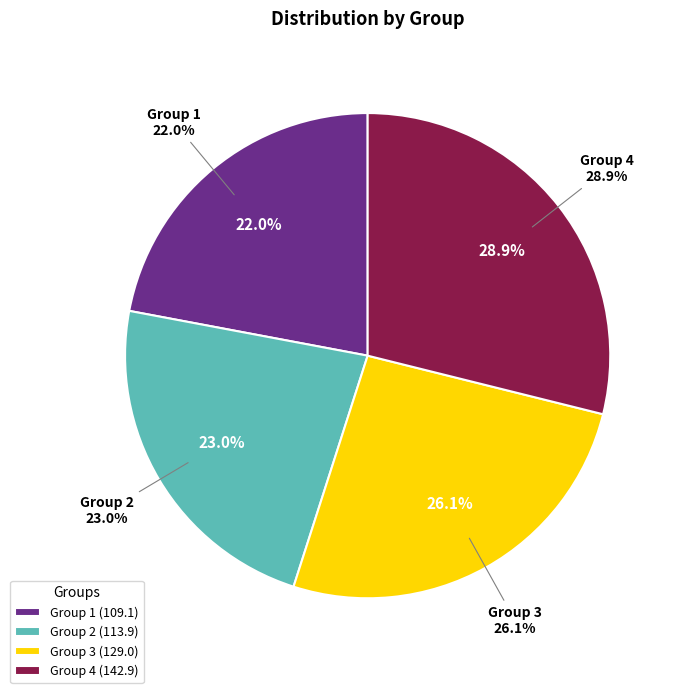

Is there a majority slice in this chart?

No